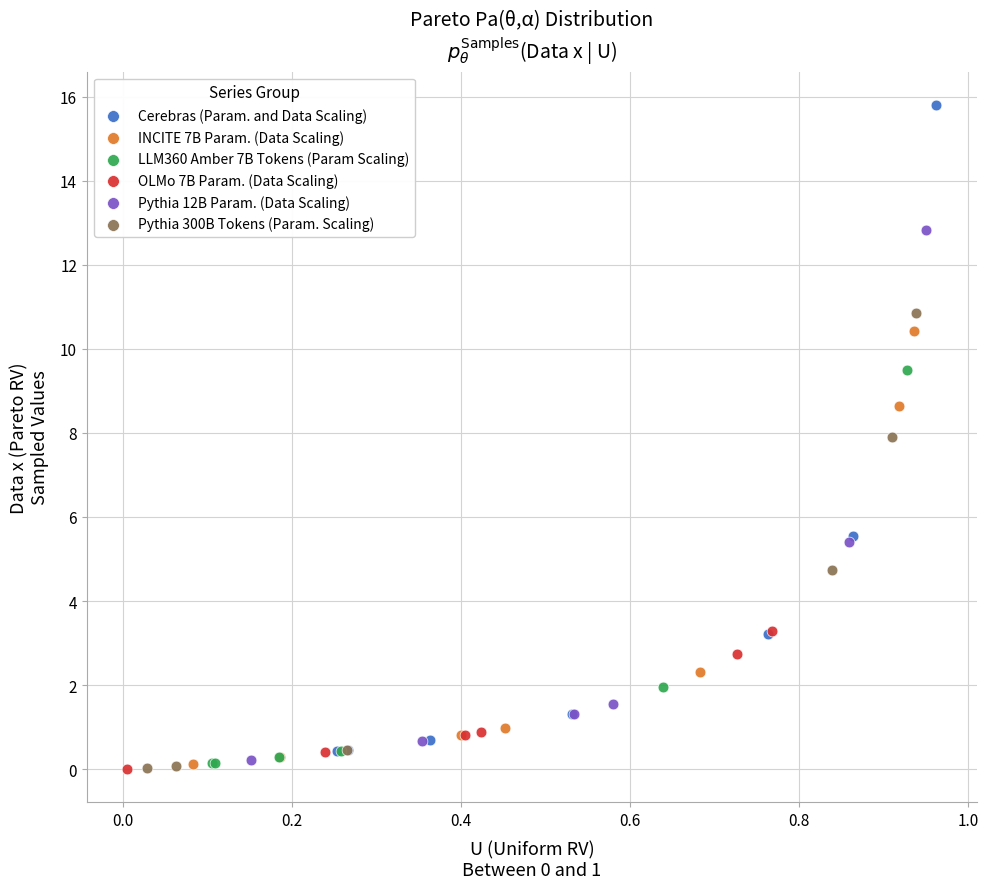

Which series reaches the maximum Y coordinate?

Cerebras (Param. and Data Scaling)